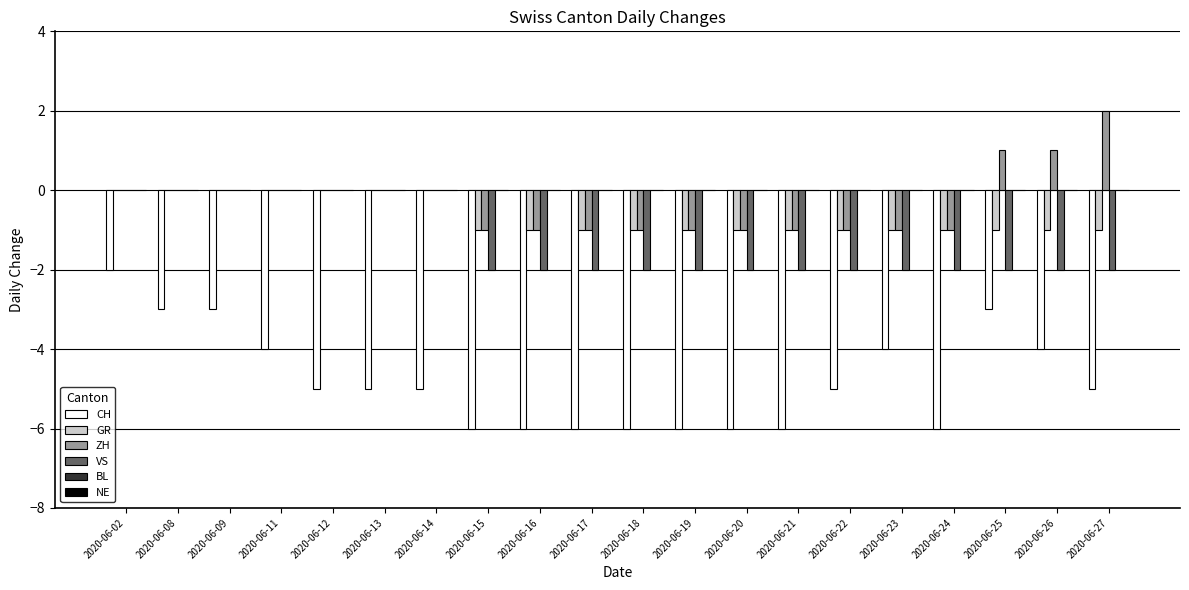

At which category is the sum across all series the highest?

2020-06-02